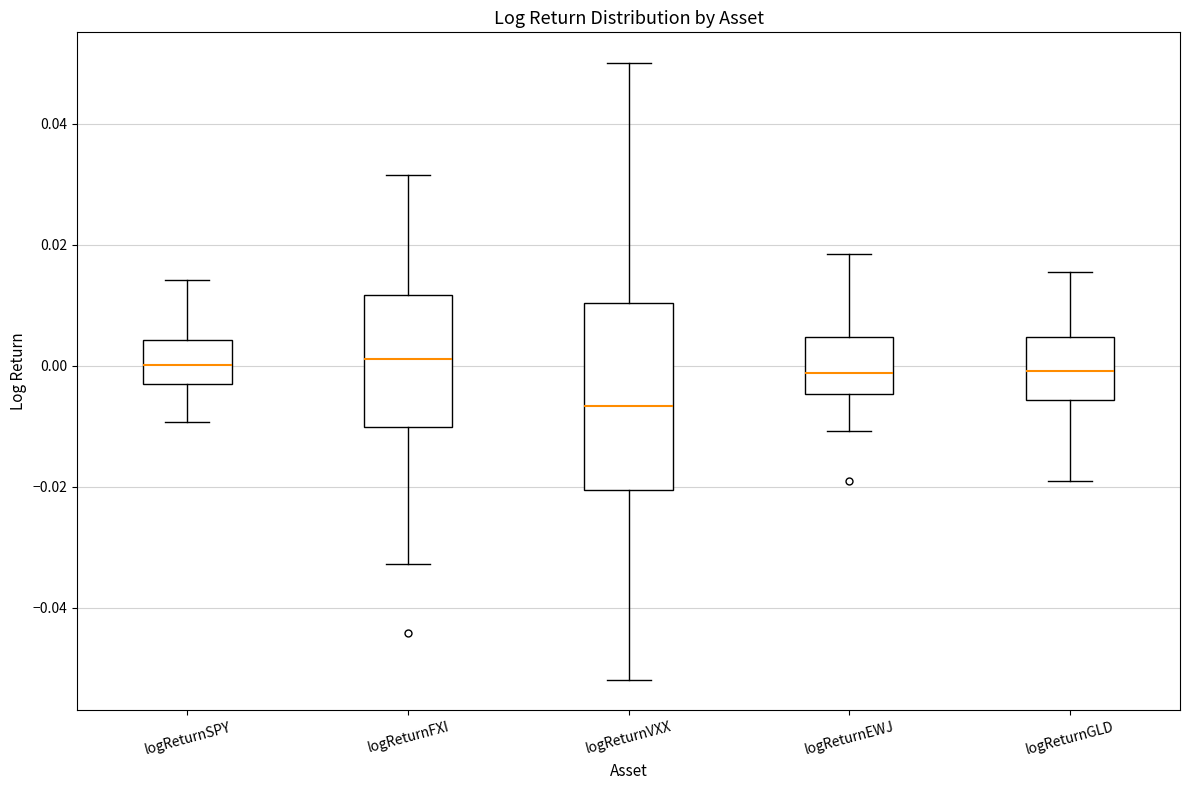

Reading left to right, transcribe this box plot: for each box, give where its median line is, the range the box spans, and where its two whiskers end, as read against the y-axis. The values are not printed on the chart, so give them approximately, as read against the axis.

logReturnSPY: median 0.000, box -0.004 to 0.004, whiskers -0.010 to 0.014
logReturnFXI: median 0.002, box -0.010 to 0.012, whiskers -0.032 to 0.032
logReturnVXX: median -0.006, box -0.020 to 0.010, whiskers -0.052 to 0.050
logReturnEWJ: median -0.002, box -0.004 to 0.004, whiskers -0.010 to 0.018
logReturnGLD: median 0.000, box -0.006 to 0.004, whiskers -0.018 to 0.016